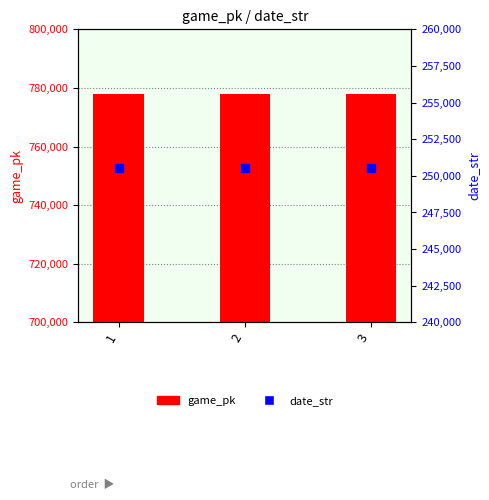

Which series has the largest total across all categories?

game_pk